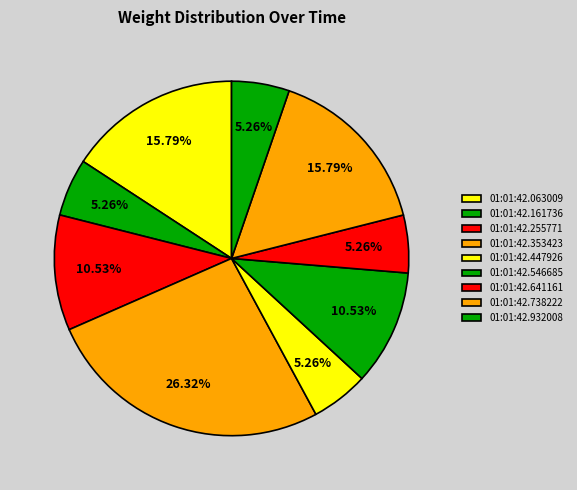

Does 01:01:42.447926 account for over 50% of the chart?

No